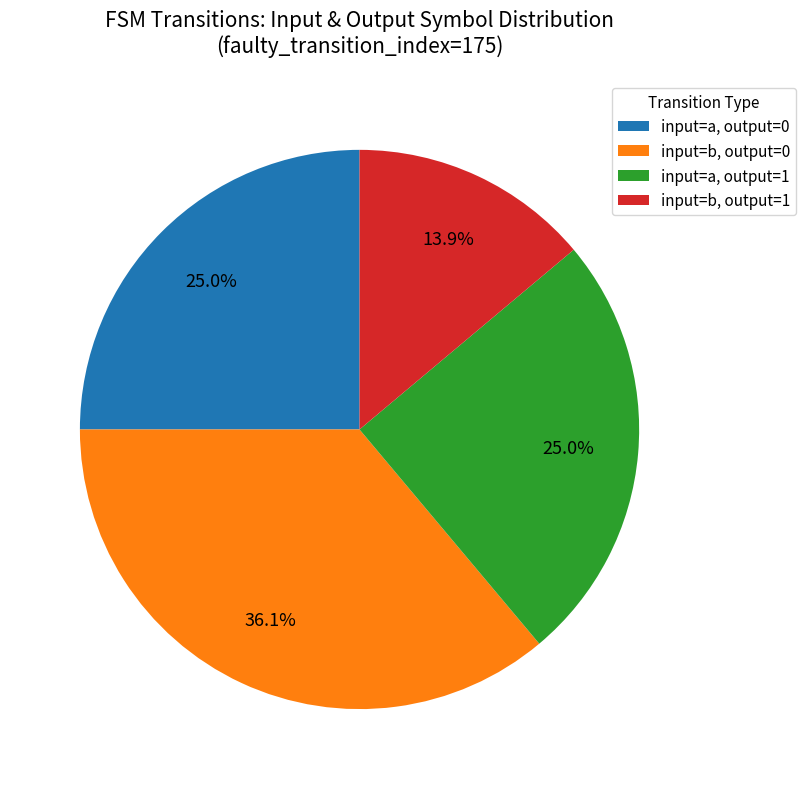

What percentage do input=b, output=1 and input=a, output=0 together represent?

38.9%